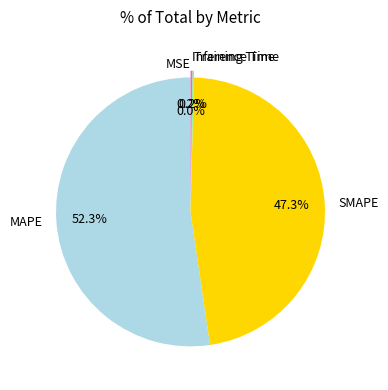

Is MAPE the majority of the pie?

Yes